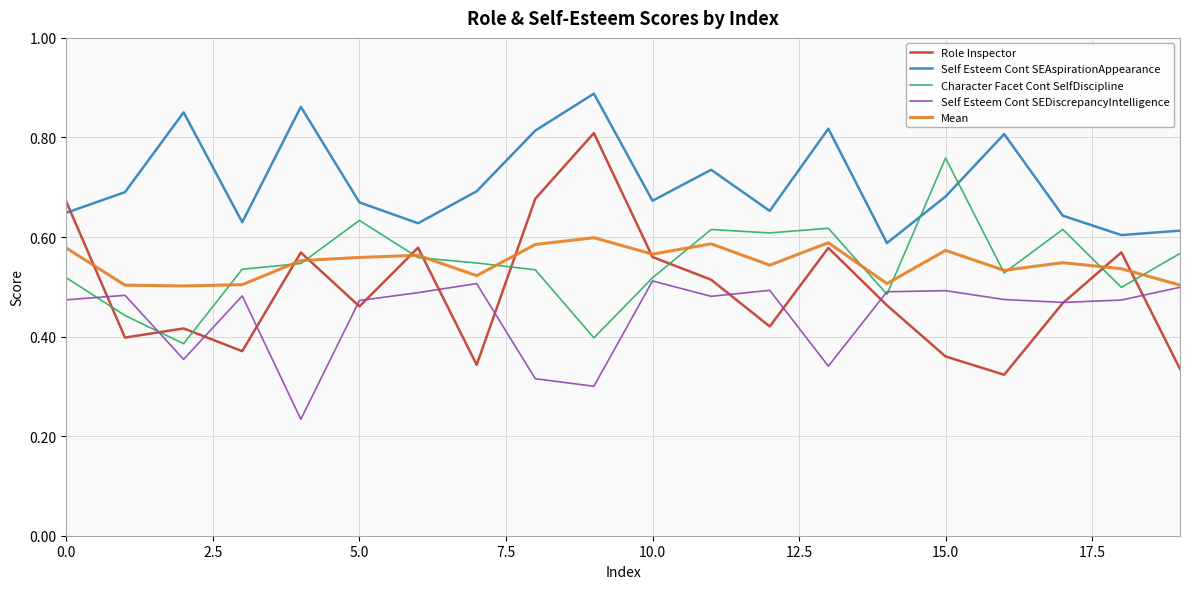

Which series has the largest total across all categories?

Self Esteem Cont SEAspirationAppearance